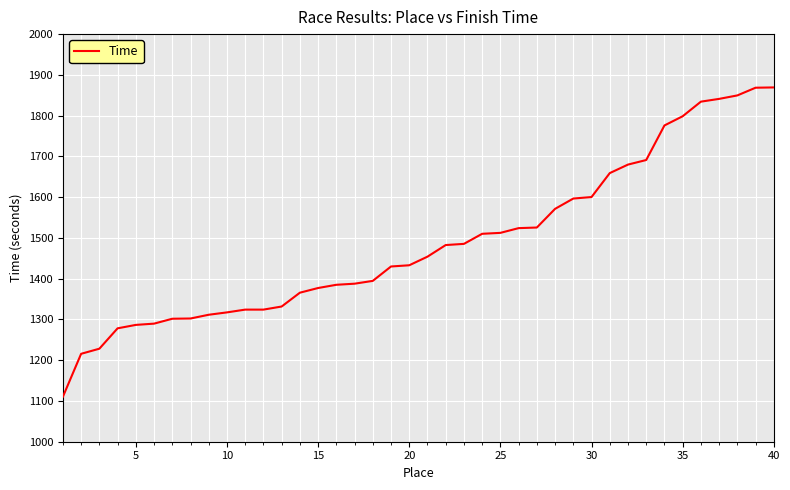

What is the smallest value displayed?

1110.4